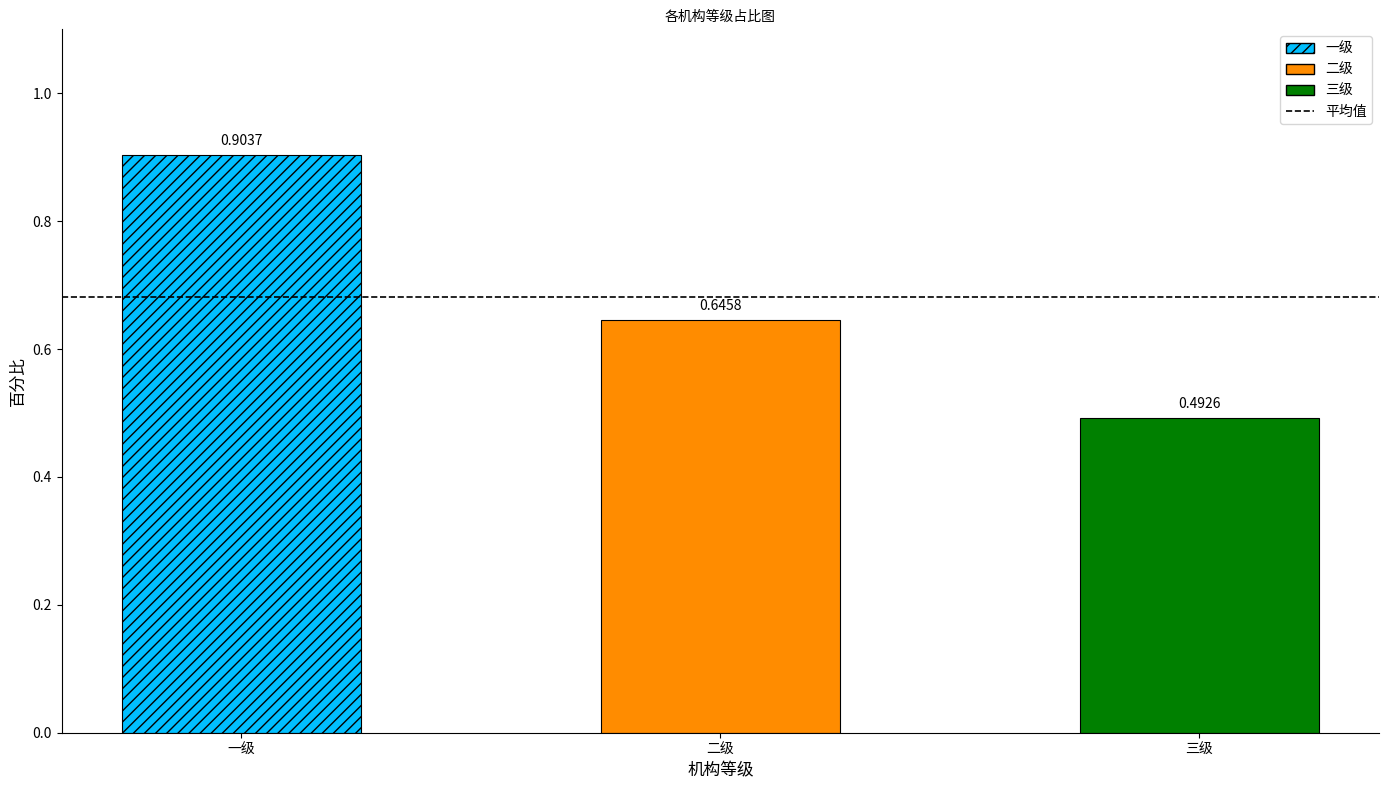

Reading right to left, extract all data points from this chart.

0.5	0.6	0.9